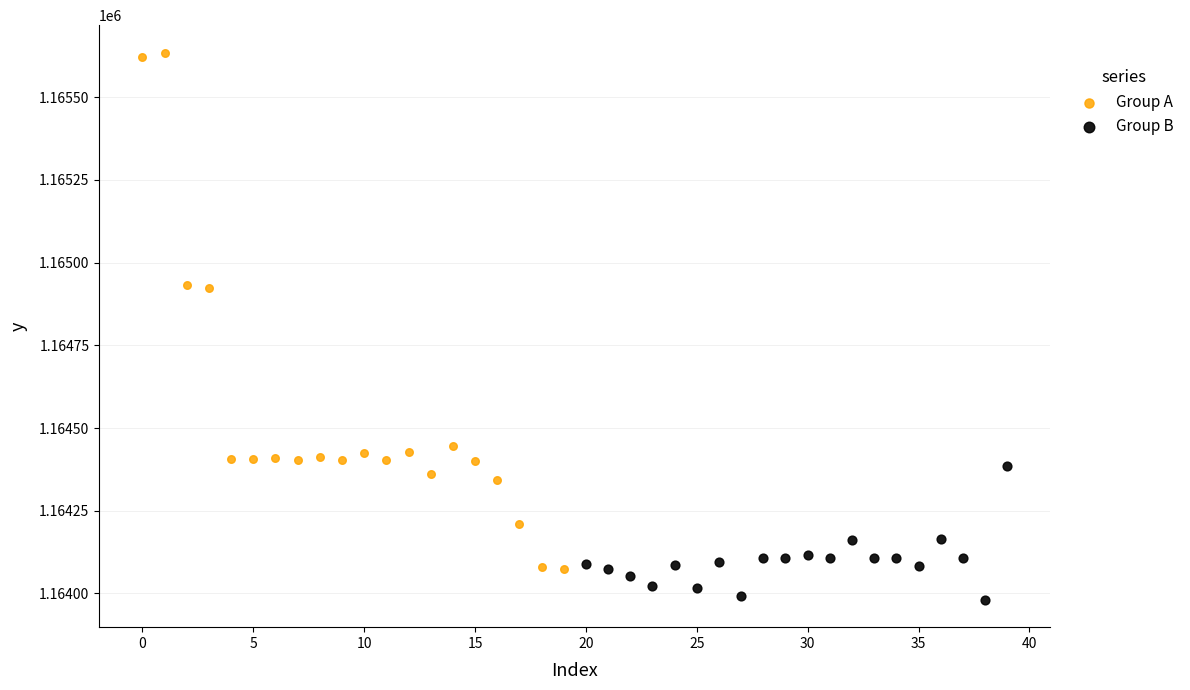

Which series contains the lowest Y value?

Group B